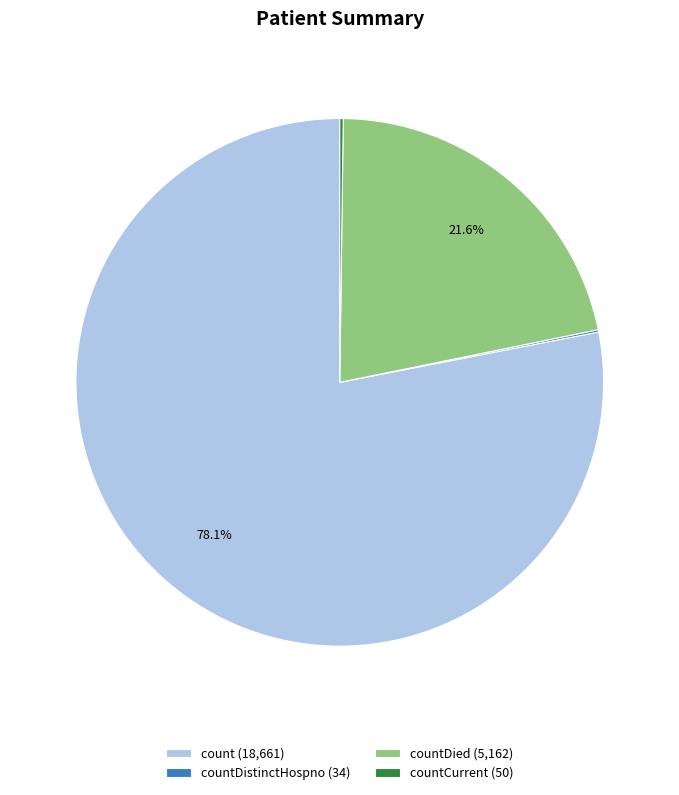

Which category has the biggest portion of the pie?

count (18,661)